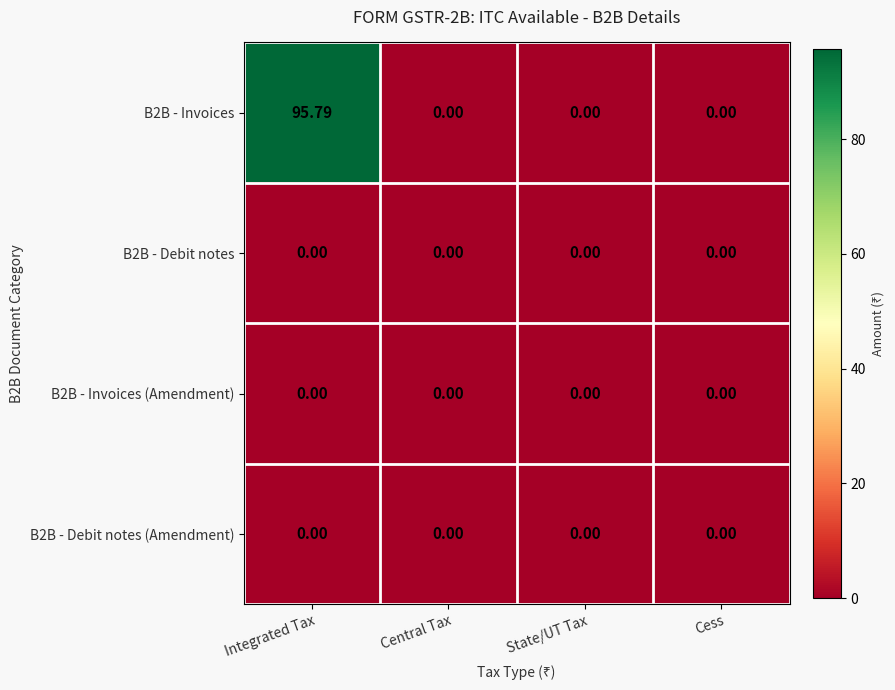

At how many categories does at least one series exceed 22?

1